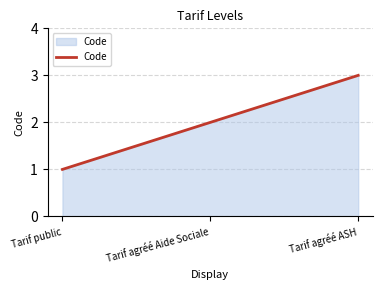

Which has a higher value, Tarif agréé ASH or Tarif agréé Aide Sociale?

Tarif agréé ASH